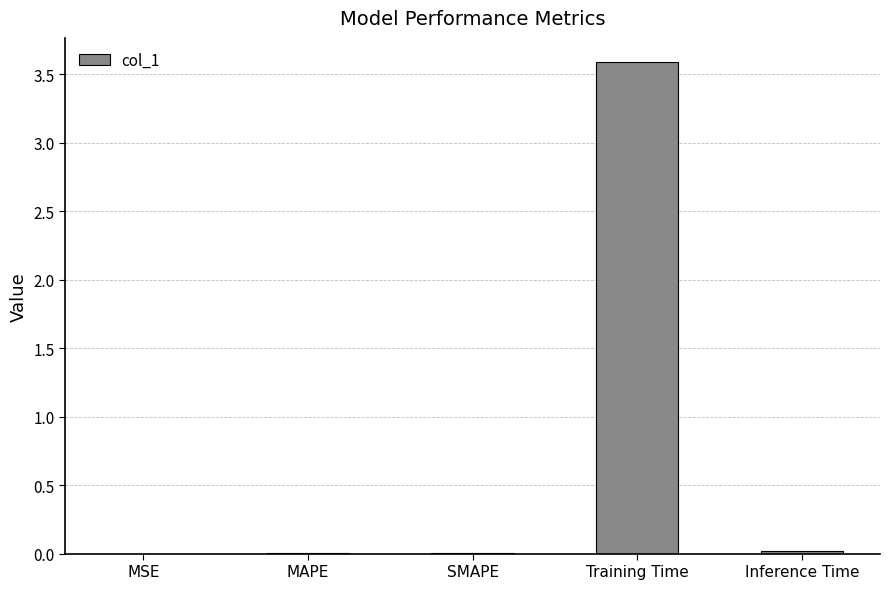

What is the sum of all values?

3.6